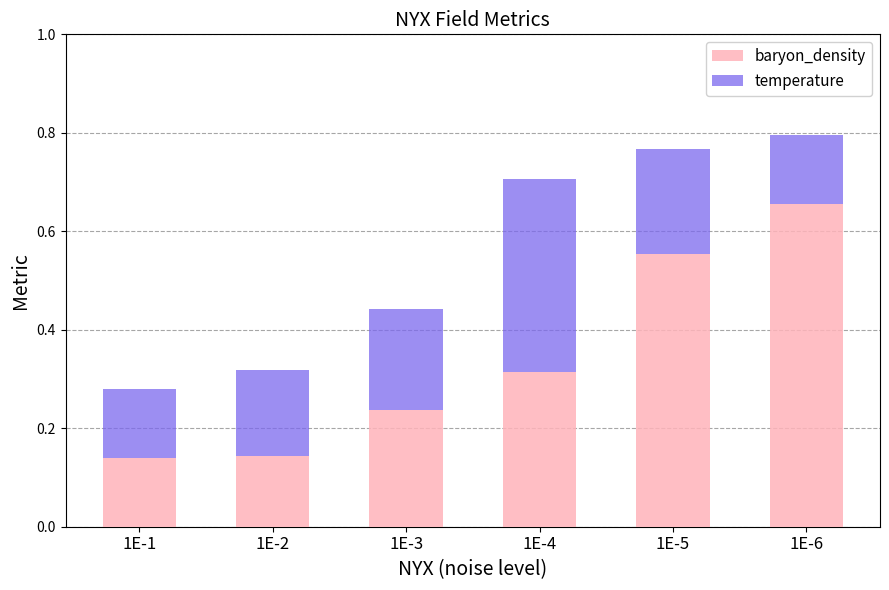

How many baryon_density values are between 0 and 1?

6